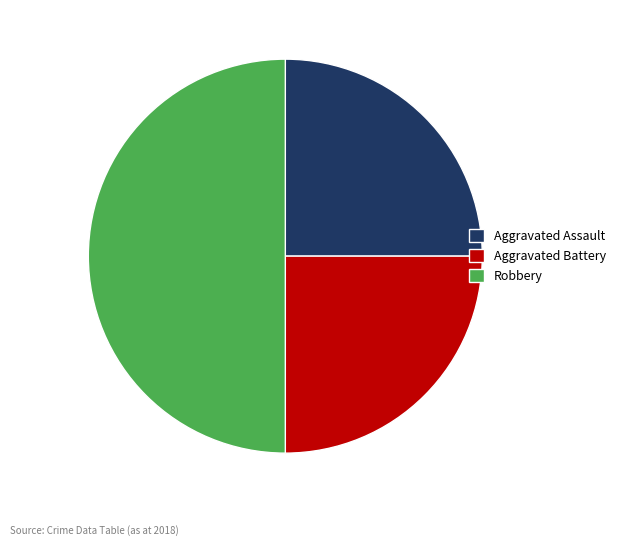

Does Aggravated Battery represent more than half of the total?

No